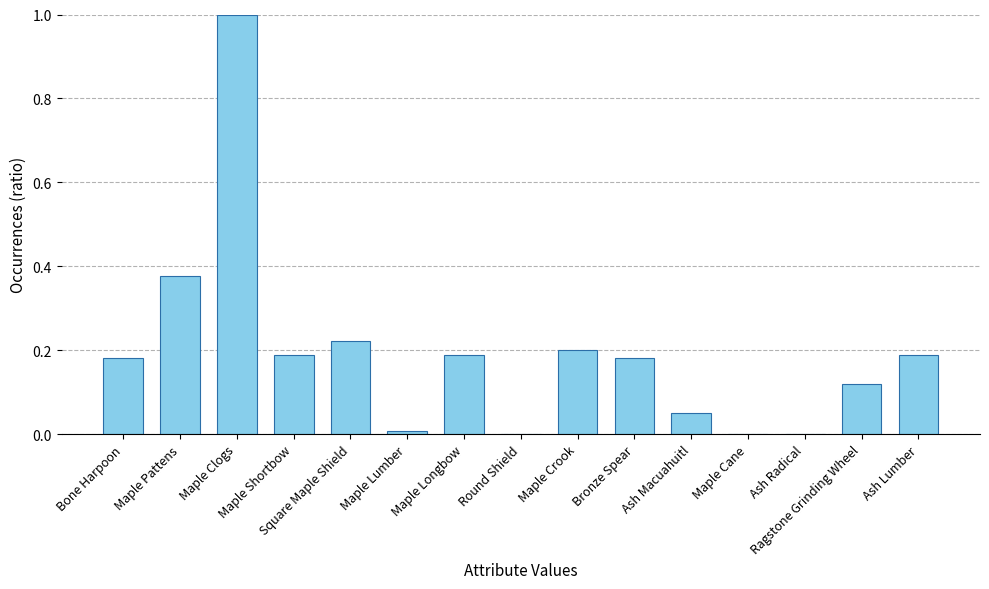

The chart shows a value of 0.2 at Bronze Spear. True or false?

True